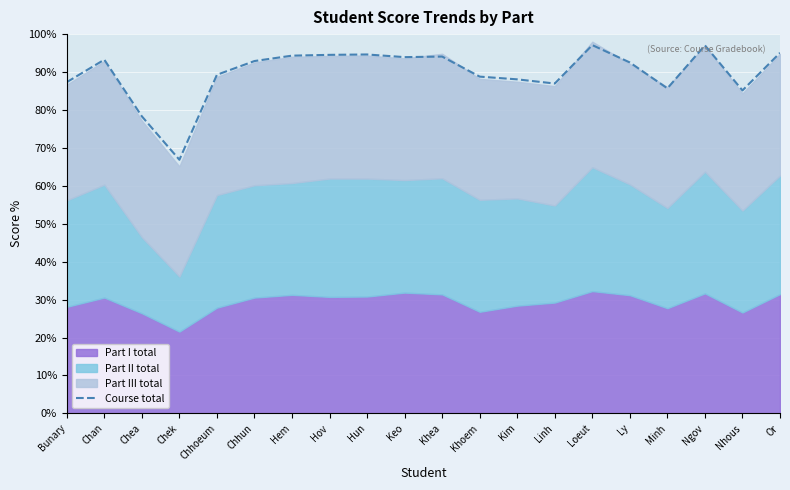

How many values are below 92?

9